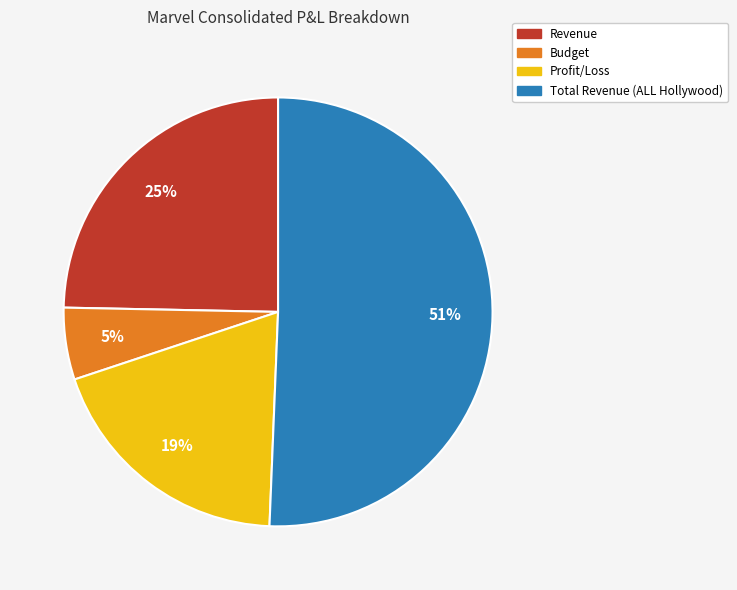

Do Revenue and Profit/Loss together represent more than half of the pie?

No